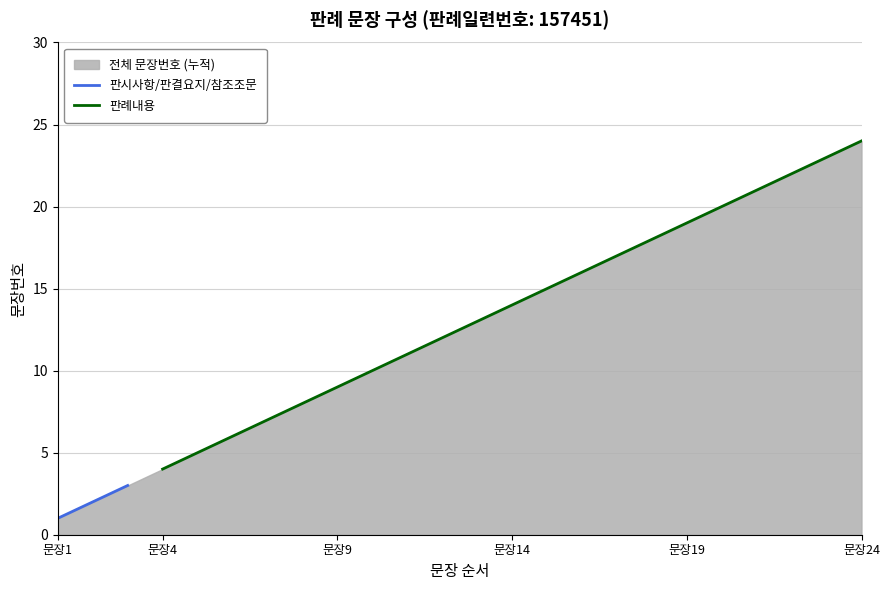

How many categories are shown in the chart?

24